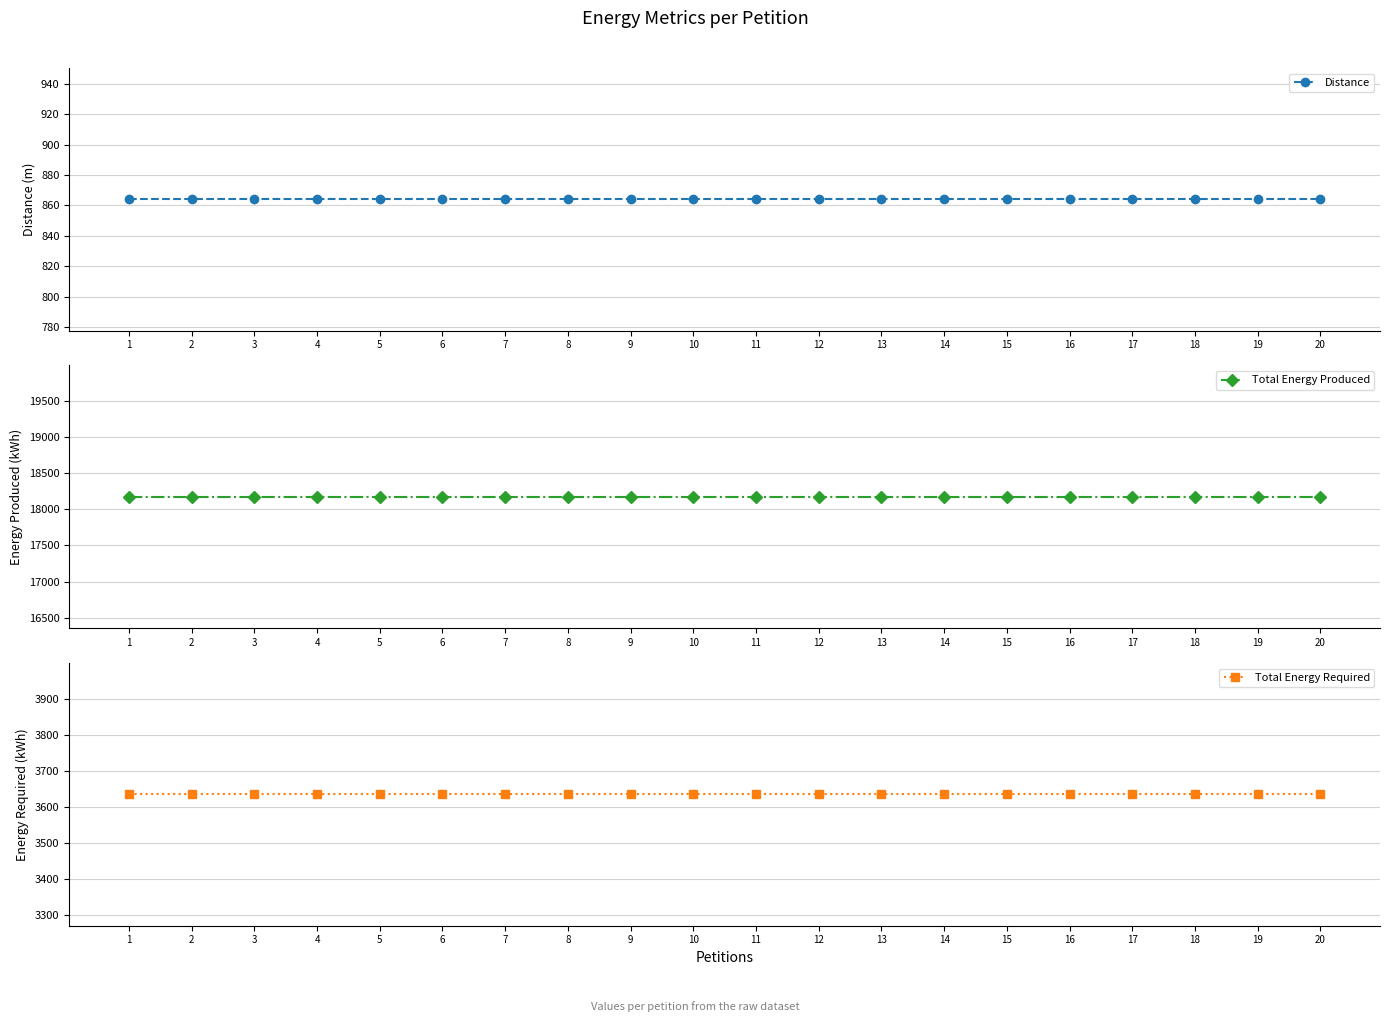

What is the value of the Total Energy Produced point at the 6th from the left?

18172